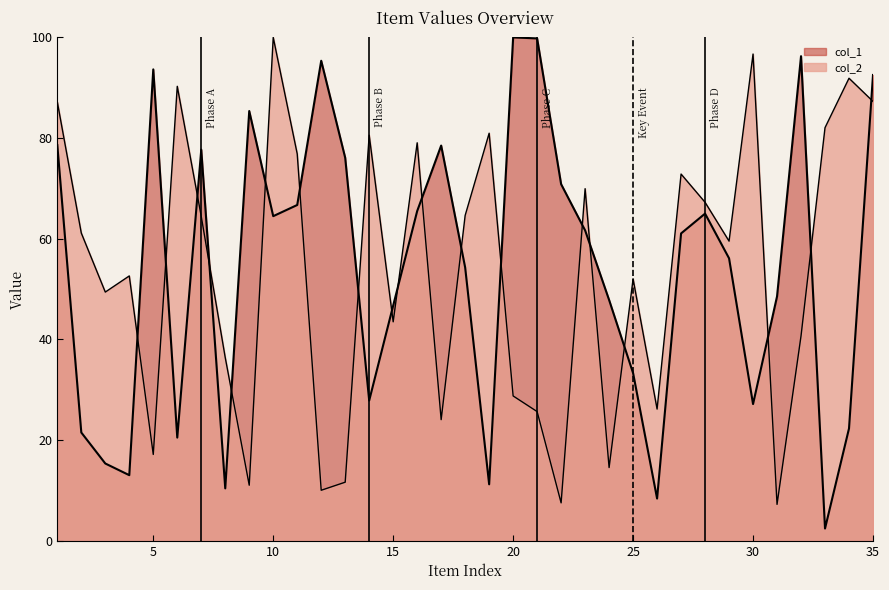

What is the highest value of the col_2 series?

100.0